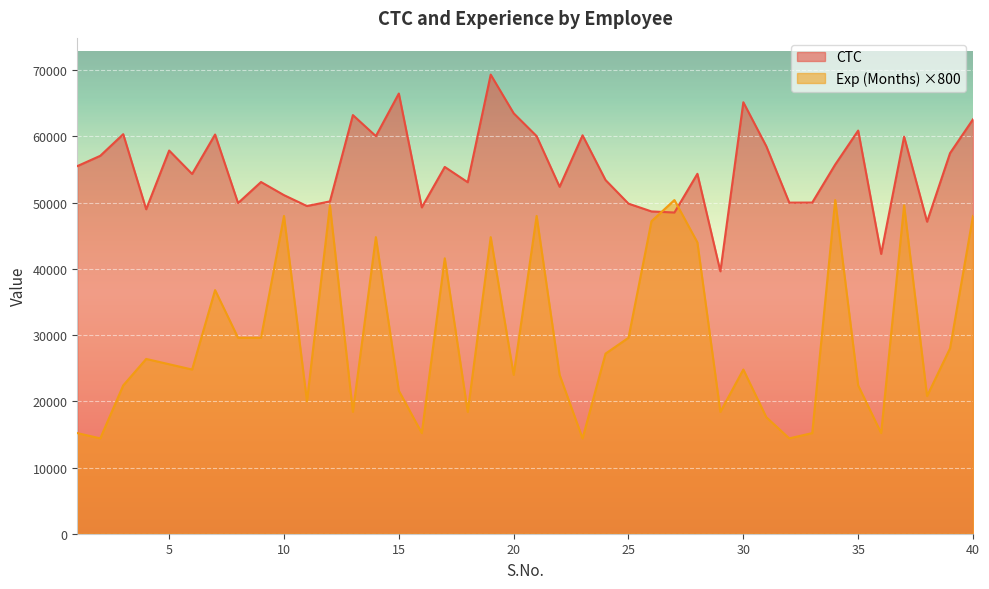

How many lines are shown in the chart?

2